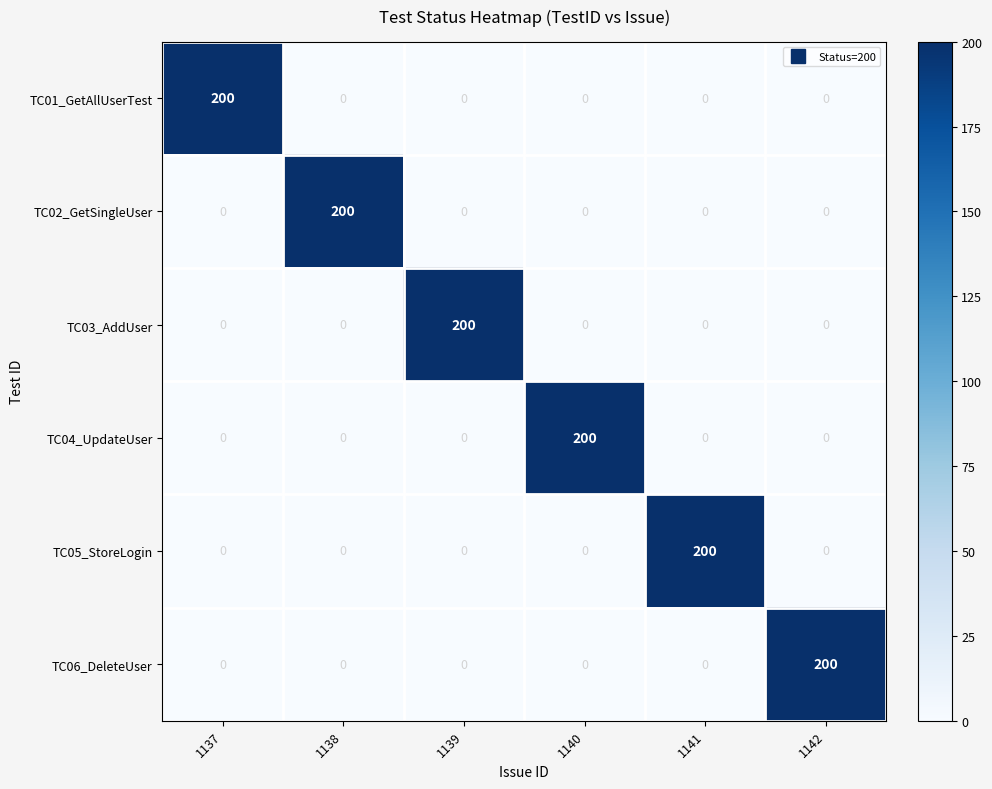

How many data points does each series have?

6